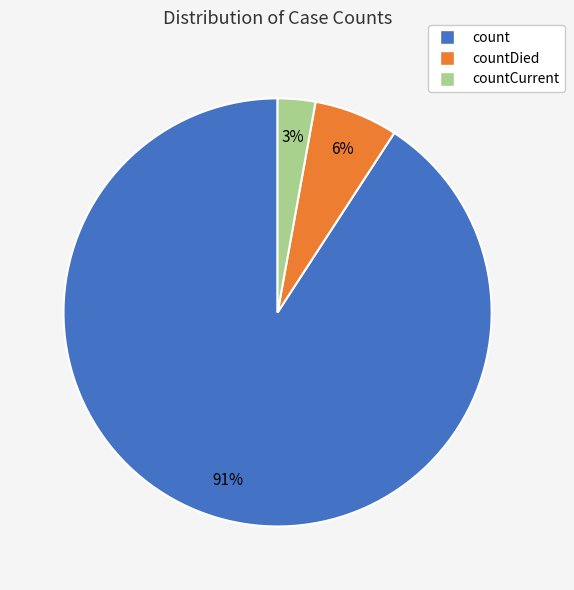

To the nearest percent, what is the average slice percentage?

33%